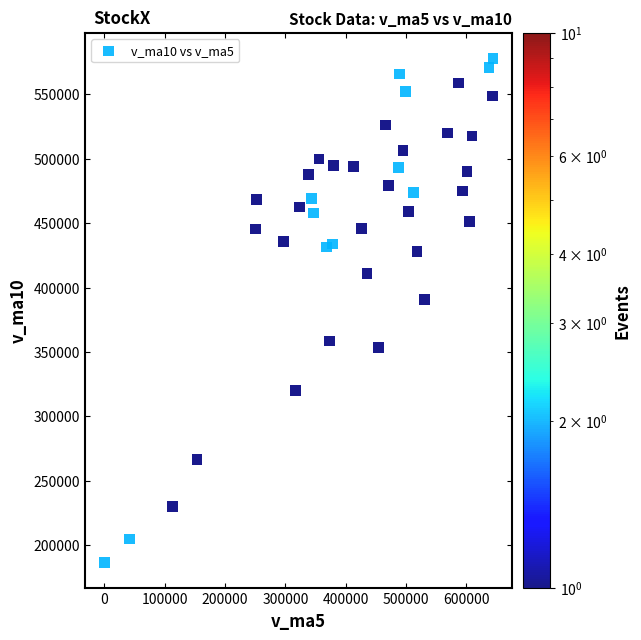

What Y value in the scatter plot is closest to 382315?

390776.2